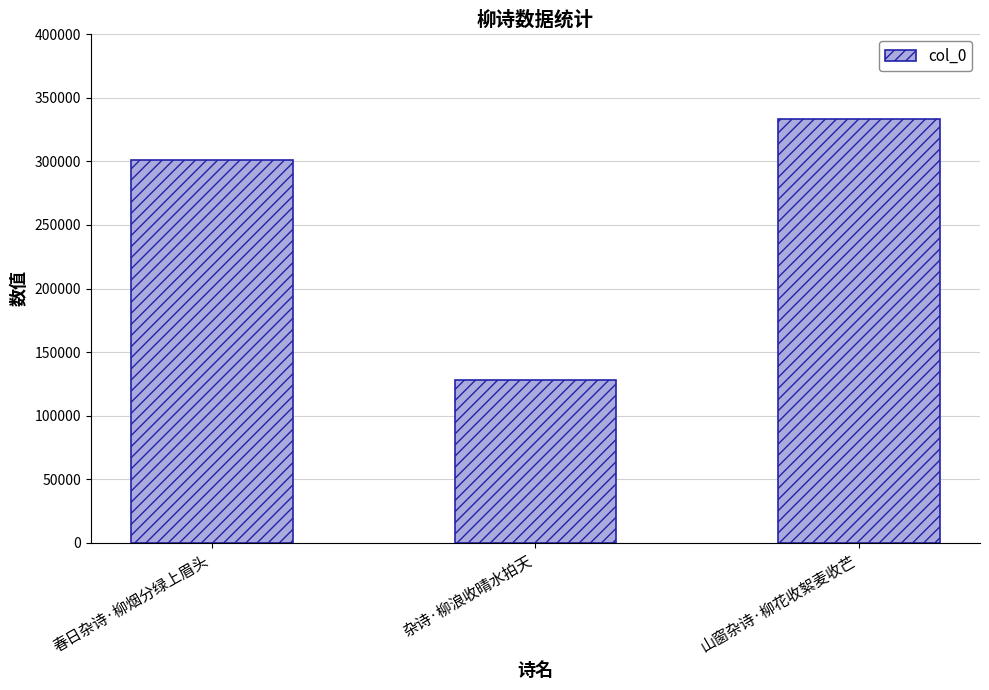

Which label corresponds to the smallest value in the chart?

杂诗·柳浪收晴水拍天